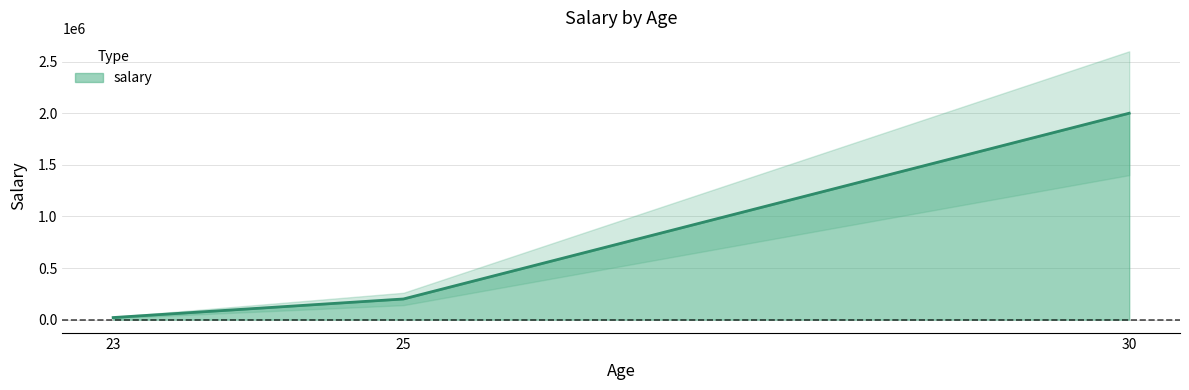

What is the greatest value displayed?

2000000